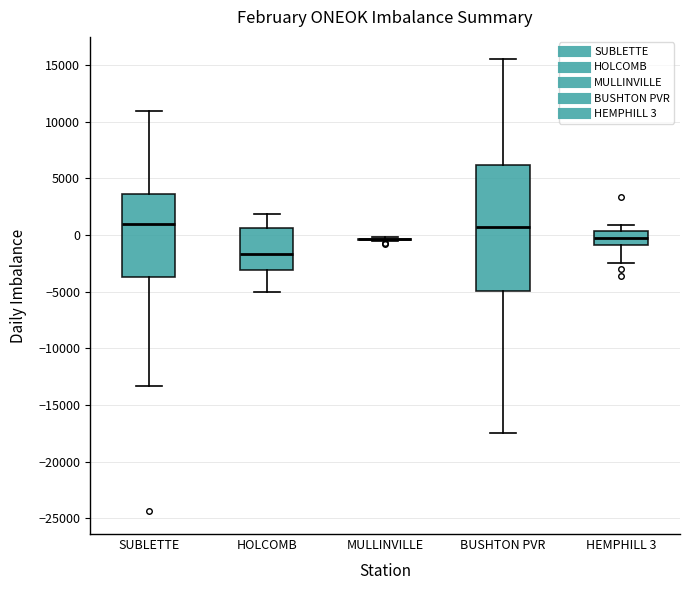

Reading left to right, transcribe this box plot: for each box, give where its median line is, the range the box spans, and where its two whiskers end, as read against the y-axis. The values are not printed on the chart, so give them approximately, as read against the axis.

SUBLETTE: median 1000, box -3500 to 3500, whiskers -13500 to 11000
HOLCOMB: median -1500, box -3000 to 500, whiskers -5000 to 2000
MULLINVILLE: box collapsed to a line at -500, whiskers -500 to 0
BUSHTON PVR: median 500, box -5000 to 6000, whiskers -17500 to 15500
HEMPHILL 3: median -500, box -1000 to 500, whiskers -2500 to 1000